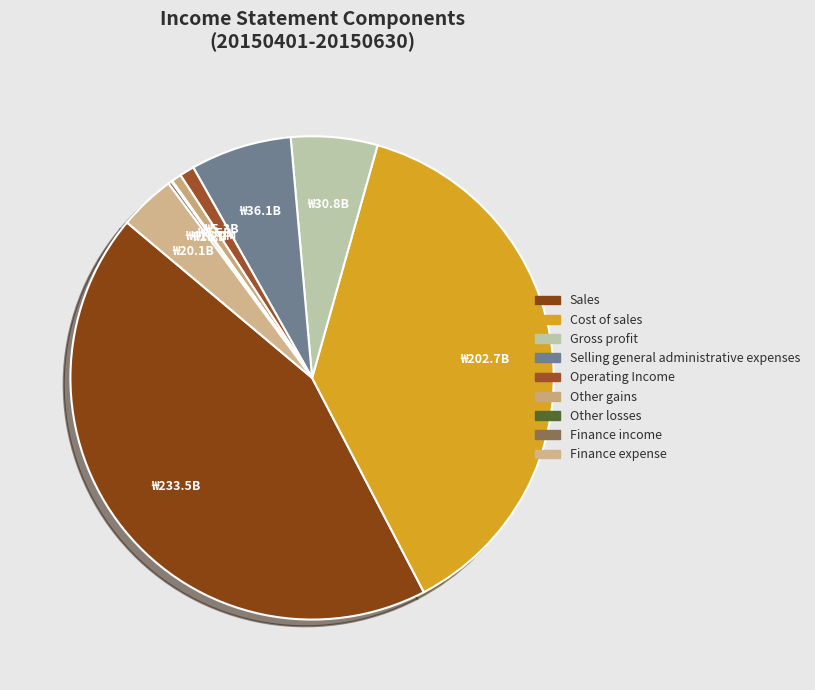

Rank the categories by value from highest to lowest.

Sales, Cost of sales, Selling general administrative expenses, Gross profit, Finance expense, Operating Income, Other gains, Finance income, Other losses